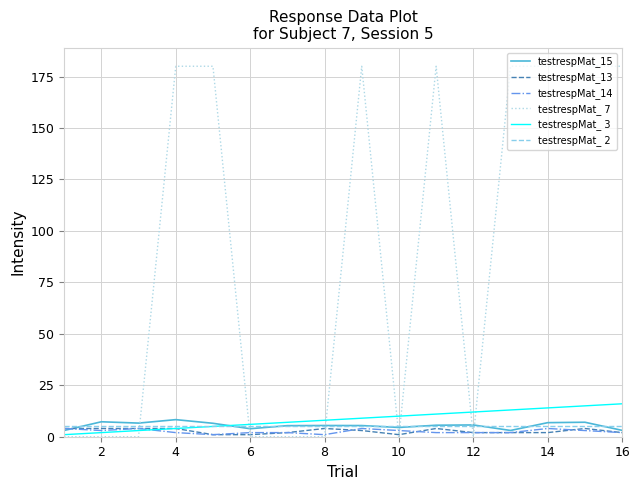

Which series has the largest range (max minus min)?

testrespMat_ 7